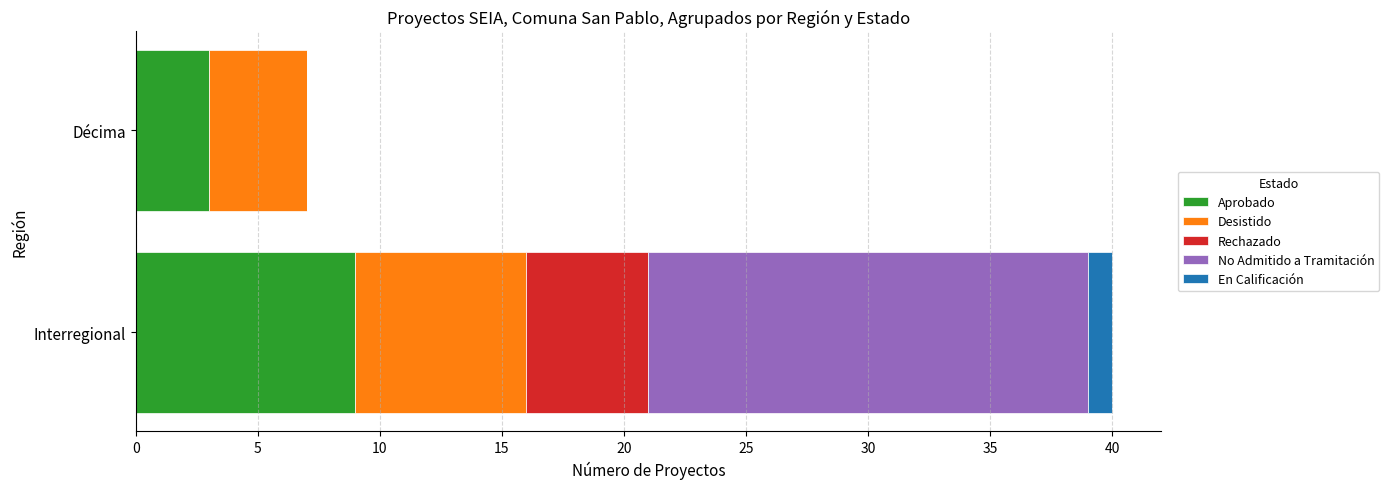

What is the sum of the Aprobado values at Interregional and Décima?

12